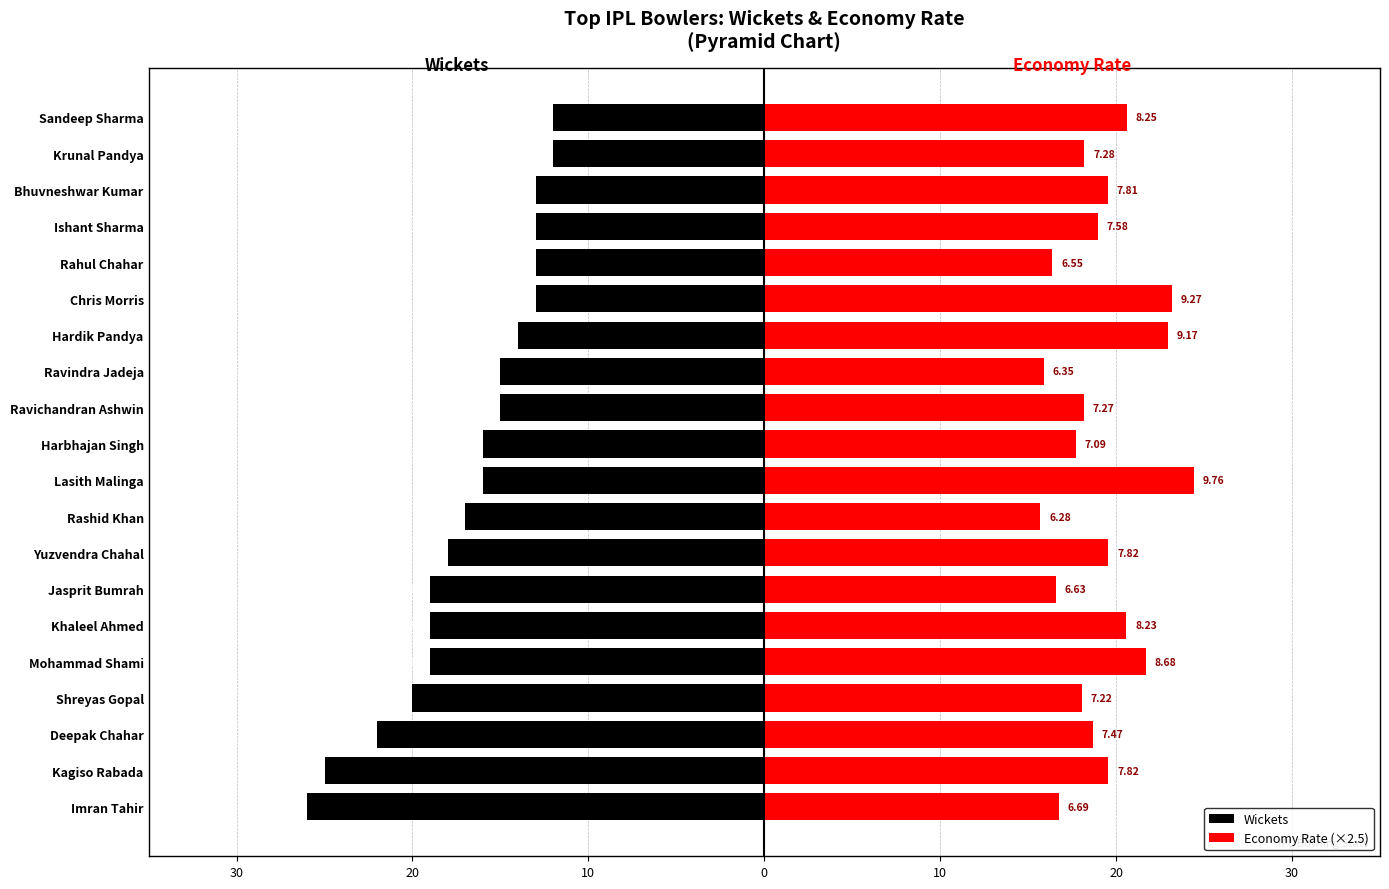

What is the sum of all Economy Rate (×2.5) values?

383.1